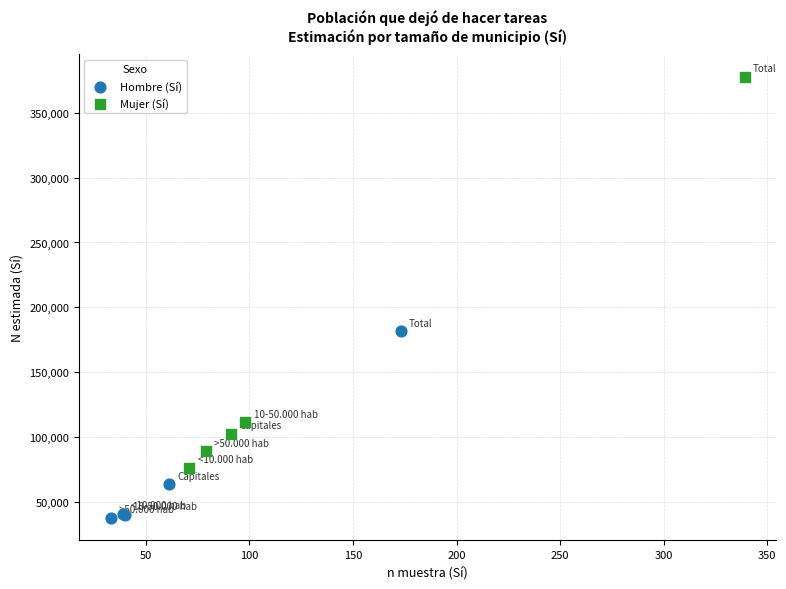

Which series has the widest spread of Y values?

Mujer (Sí)